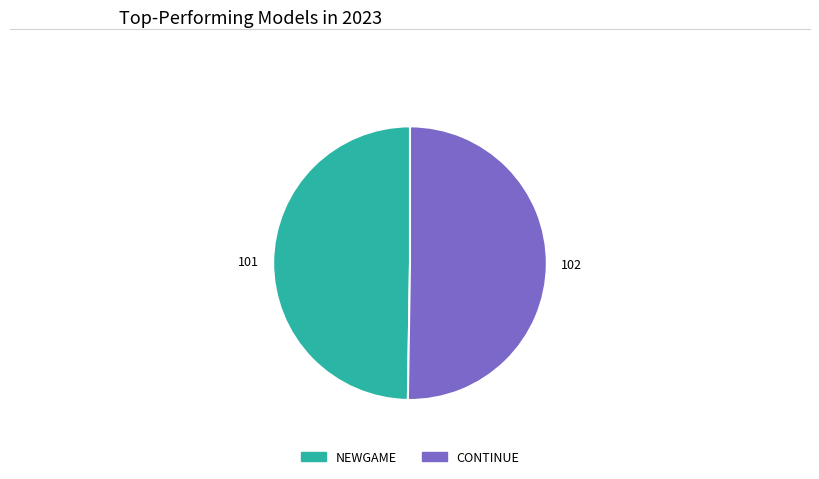

How many slices are in this pie chart?

2